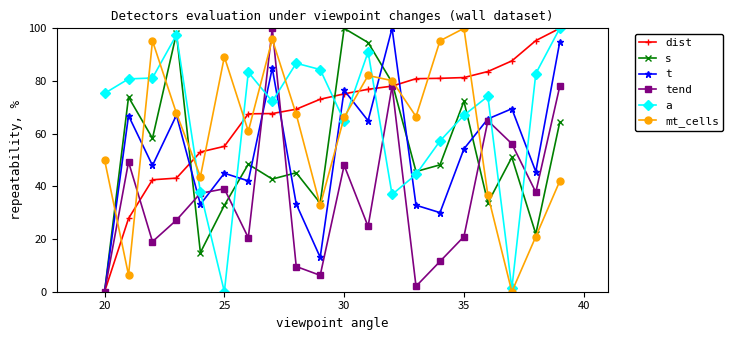

What is the highest value of the a series?

100.0